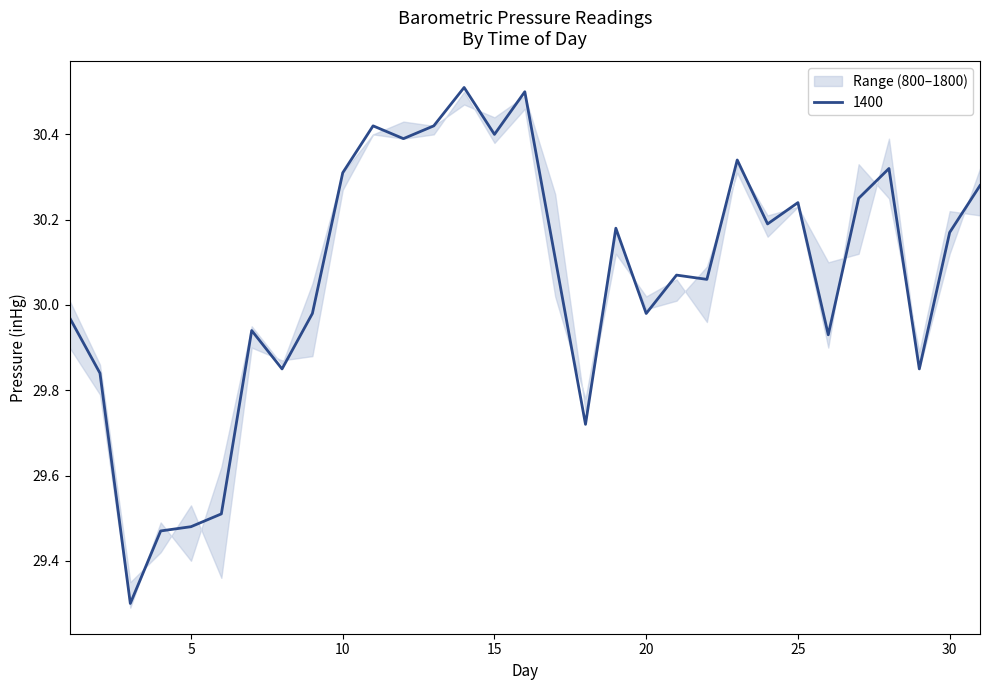

What value does the 1400 series have at 10?

30.3